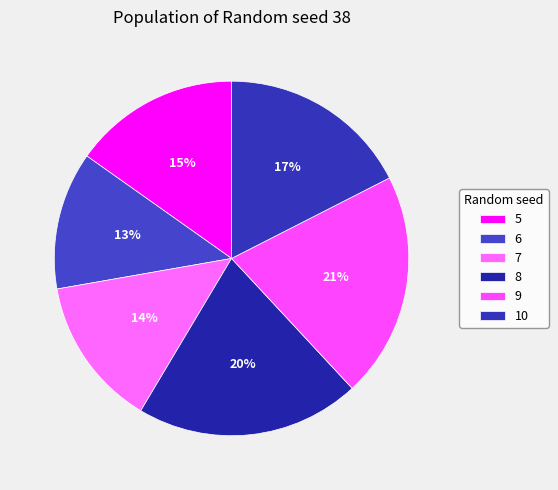

Rank the categories by value from highest to lowest.

9, 8, 10, 5, 7, 6